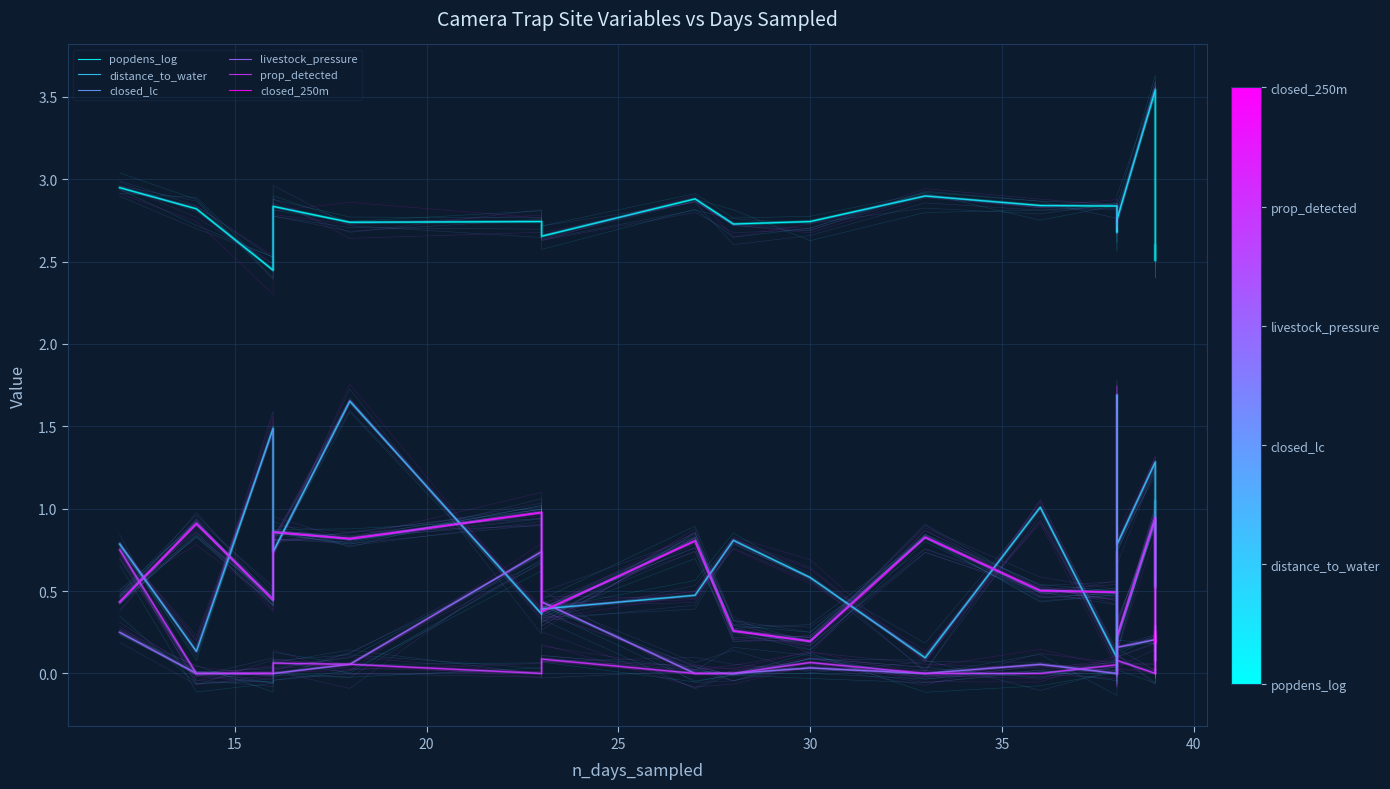

Which series has the largest range (max minus min)?

distance_to_water